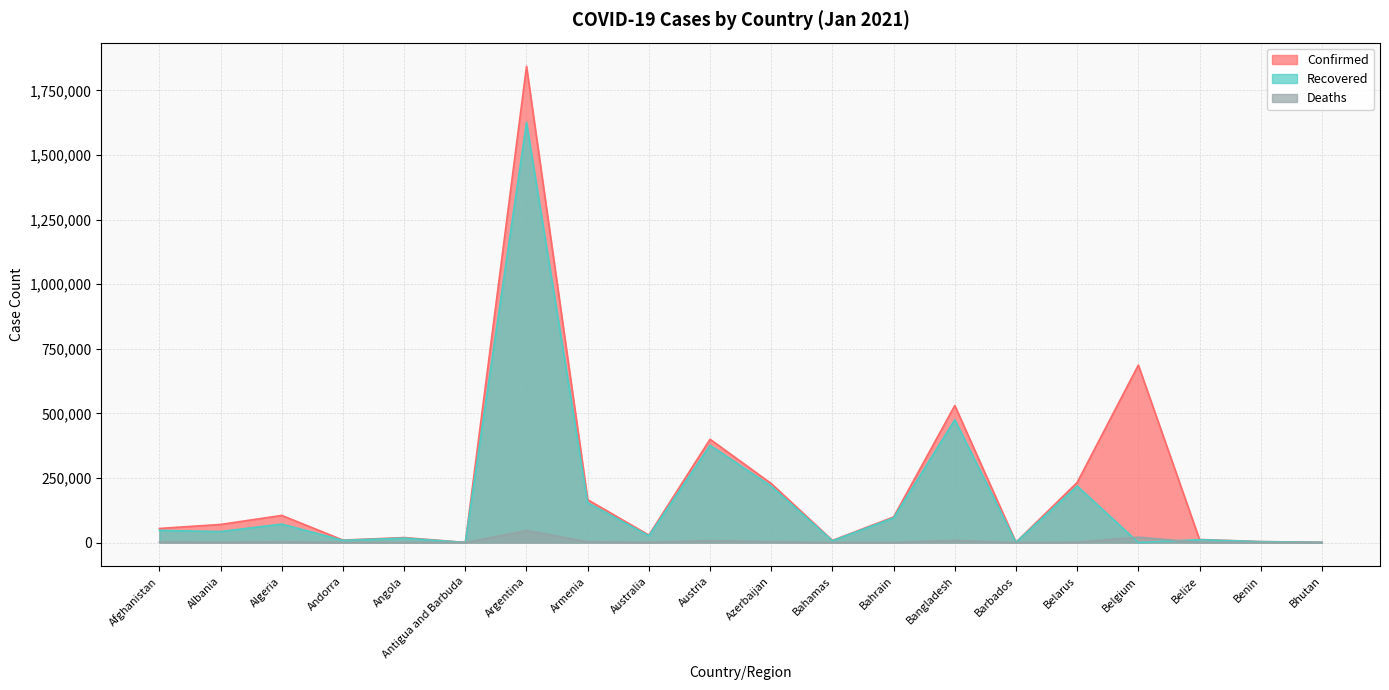

How many lines are shown in the chart?

3